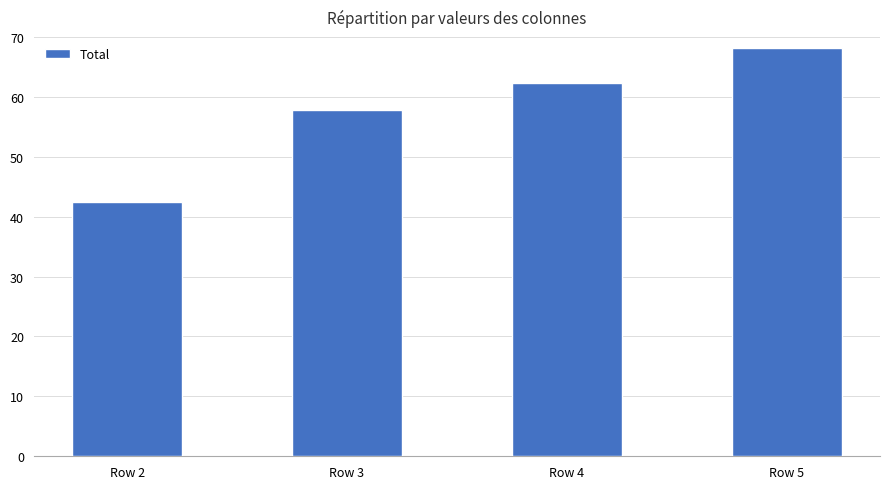

Rank the categories by value from lowest to highest.

Row 2, Row 3, Row 4, Row 5